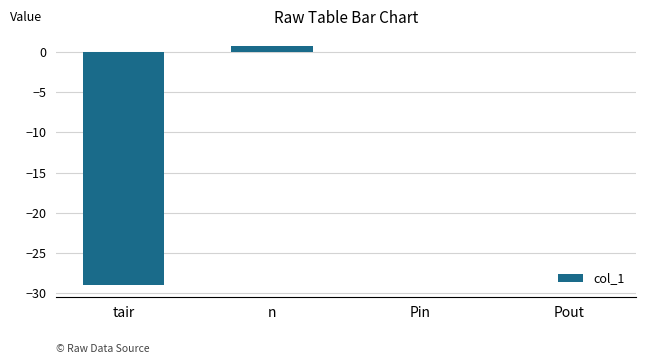

At which category does the chart reach its peak across all series?

n